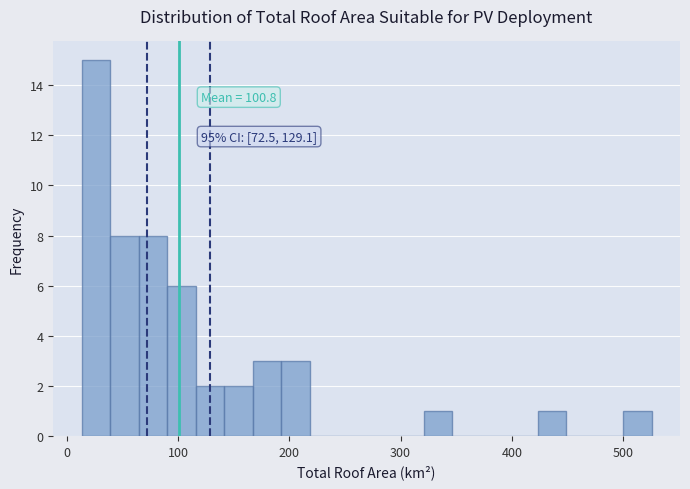

Around what value on the x-axis is the tallest bar? Give the approximate position of its centre, as read against the axis.

30